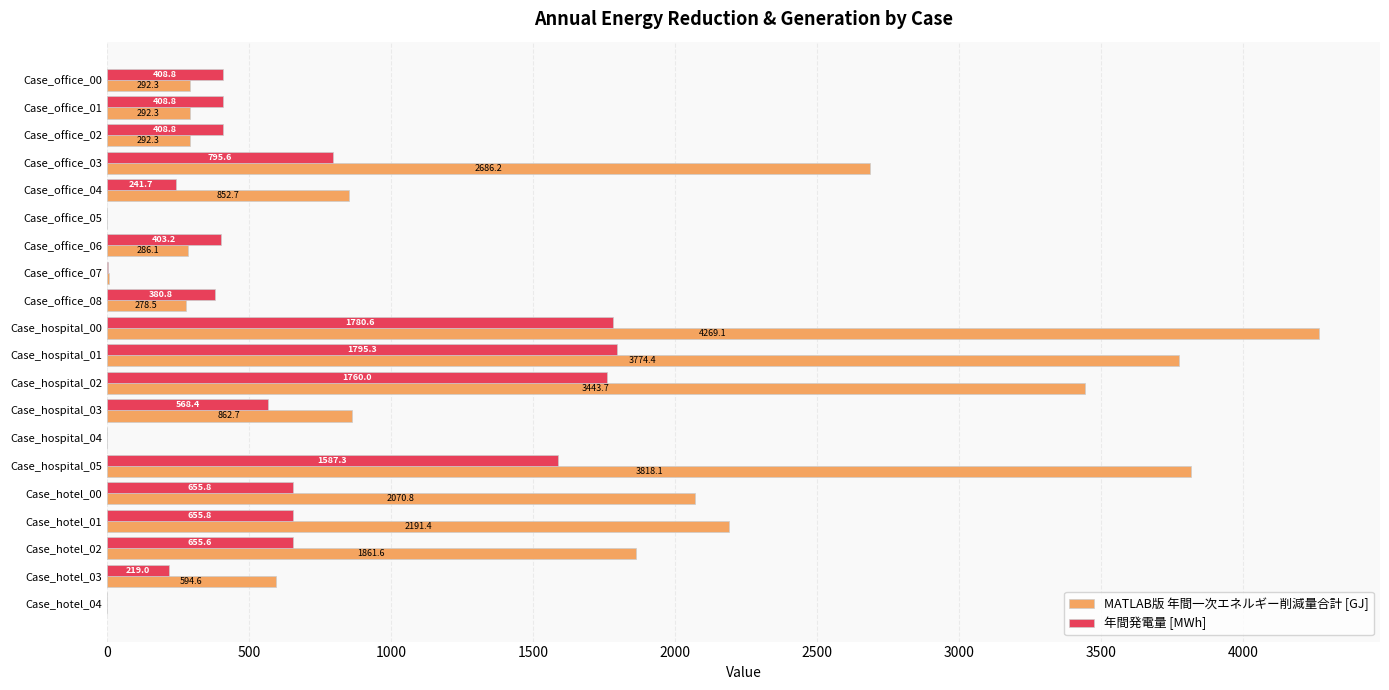

What are all the series names shown in the legend?

MATLAB版 年間一次エネルギー削減量合計 [GJ], 年間発電量 [MWh]